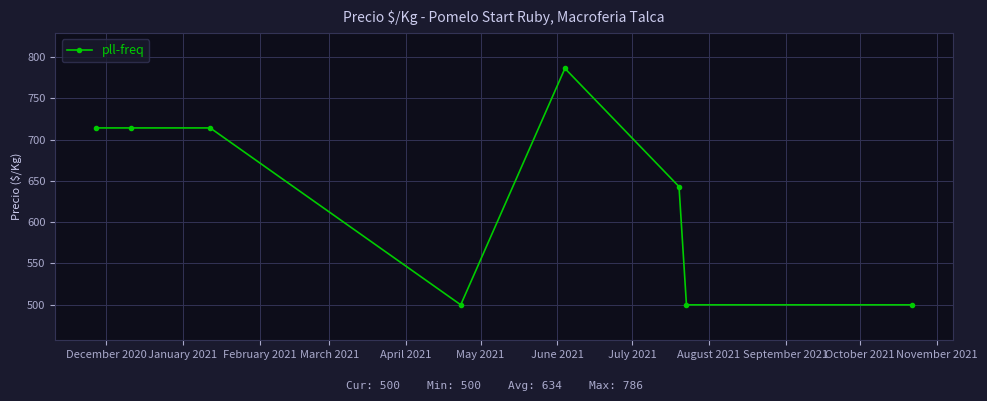

True or false: the data has more than 0 interior local peaks.

True